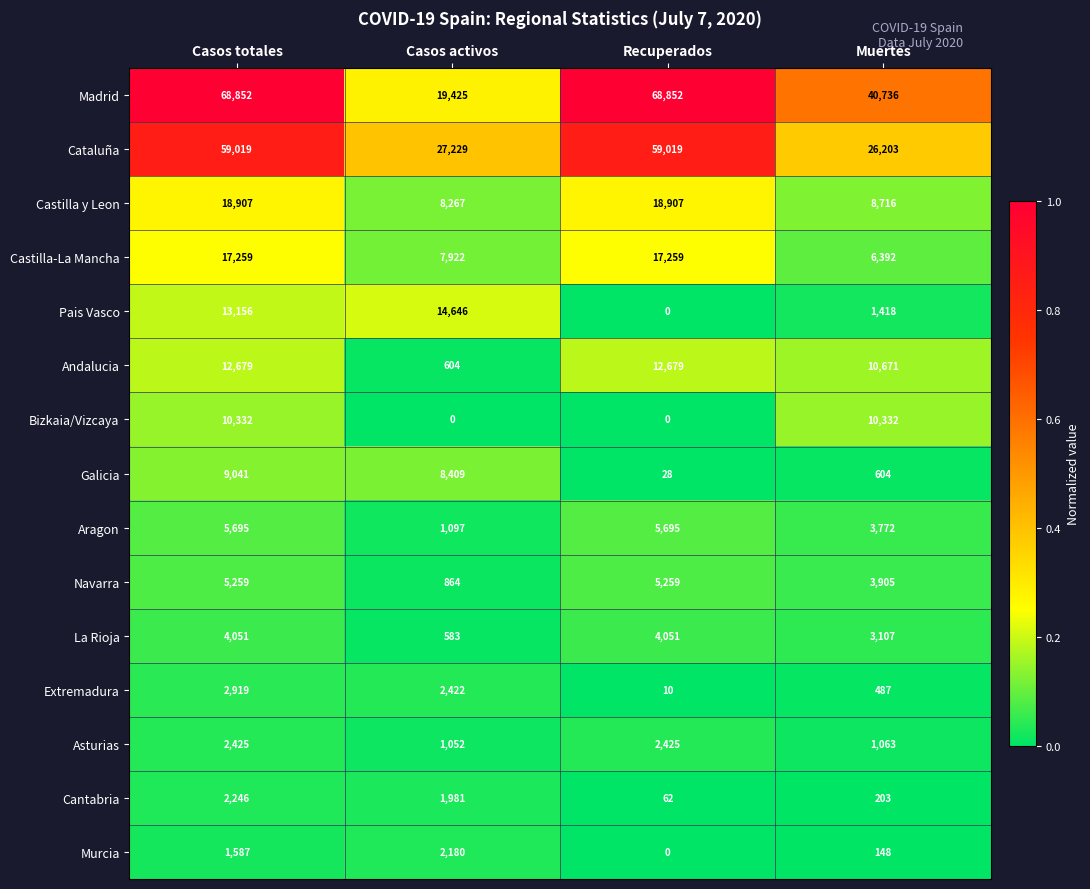

How many distinct data groups are displayed?

15